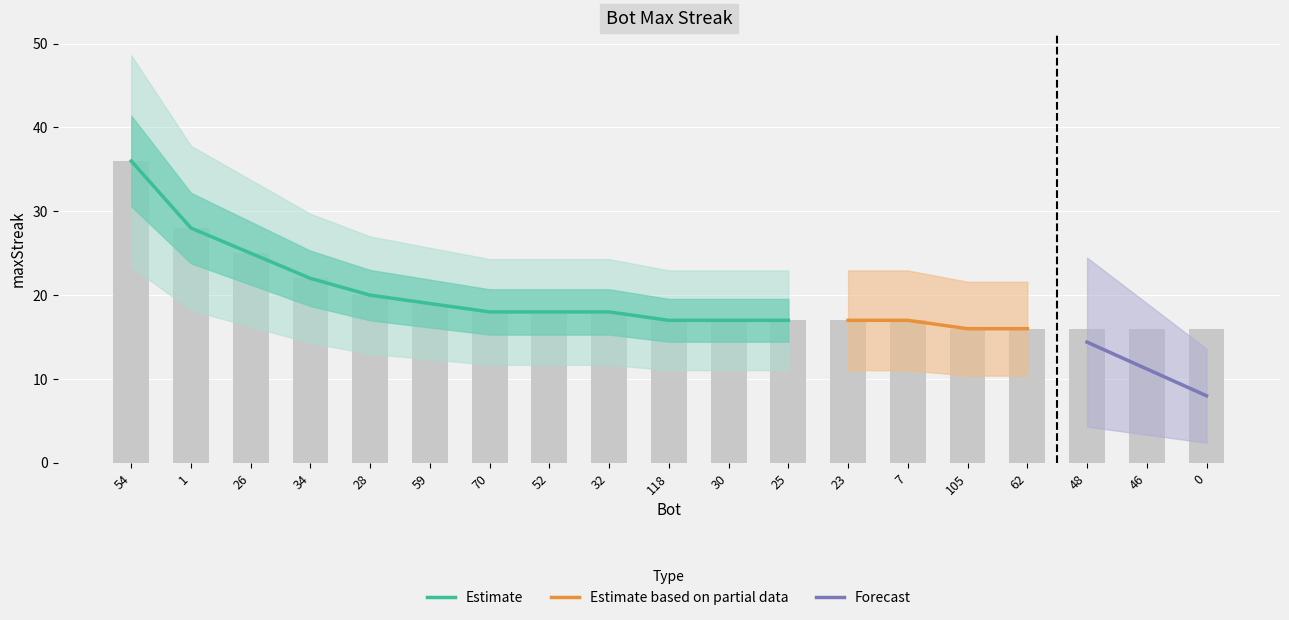

What is the average value?

19